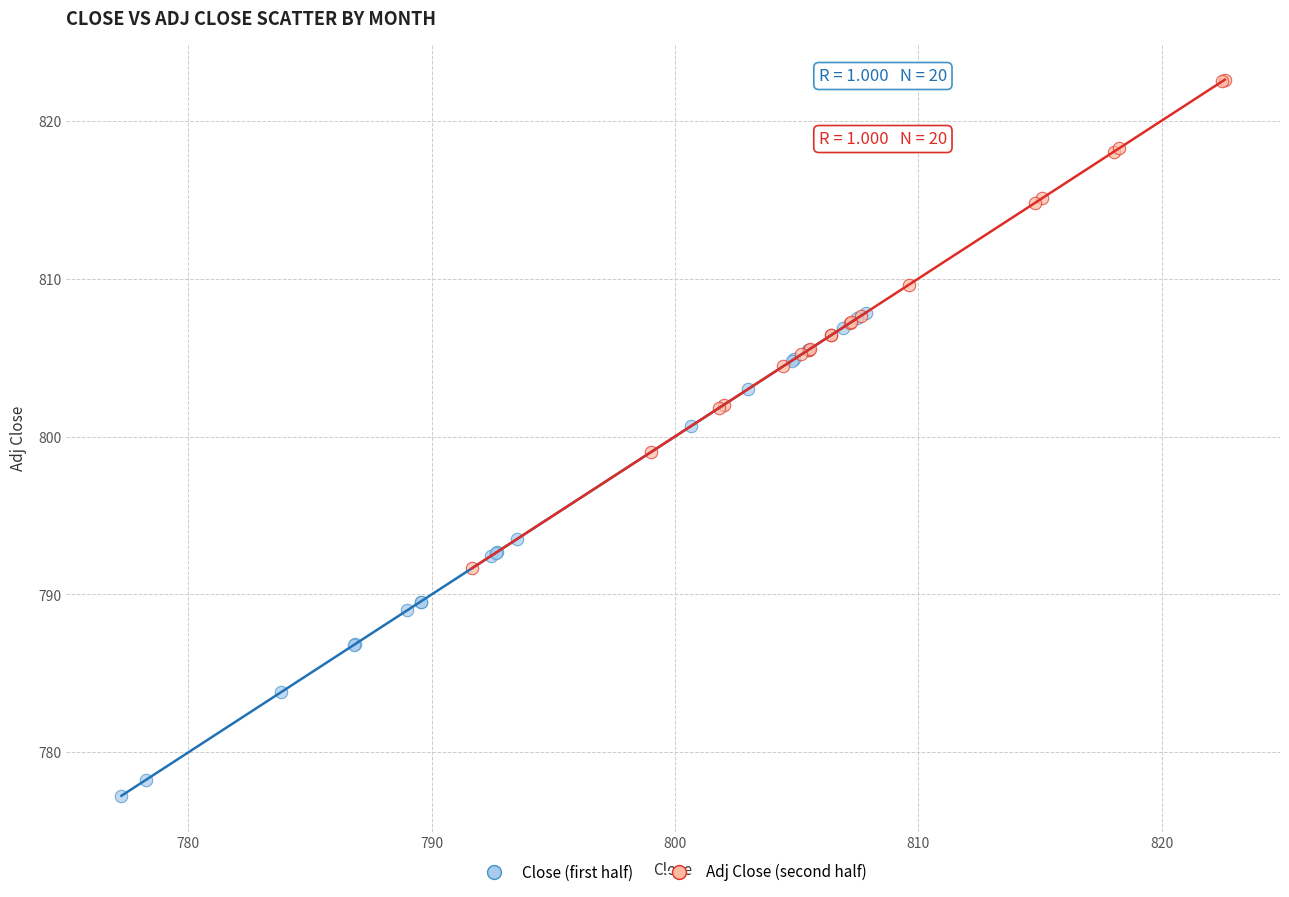

Which series contains the lowest Y value?

Close (first half)